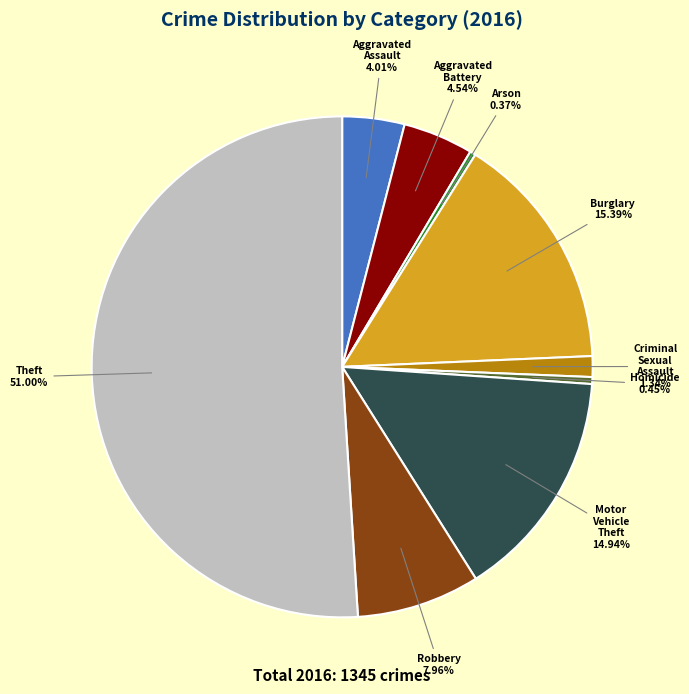

What portion of the pie excludes Aggravated Assault?

96.0%